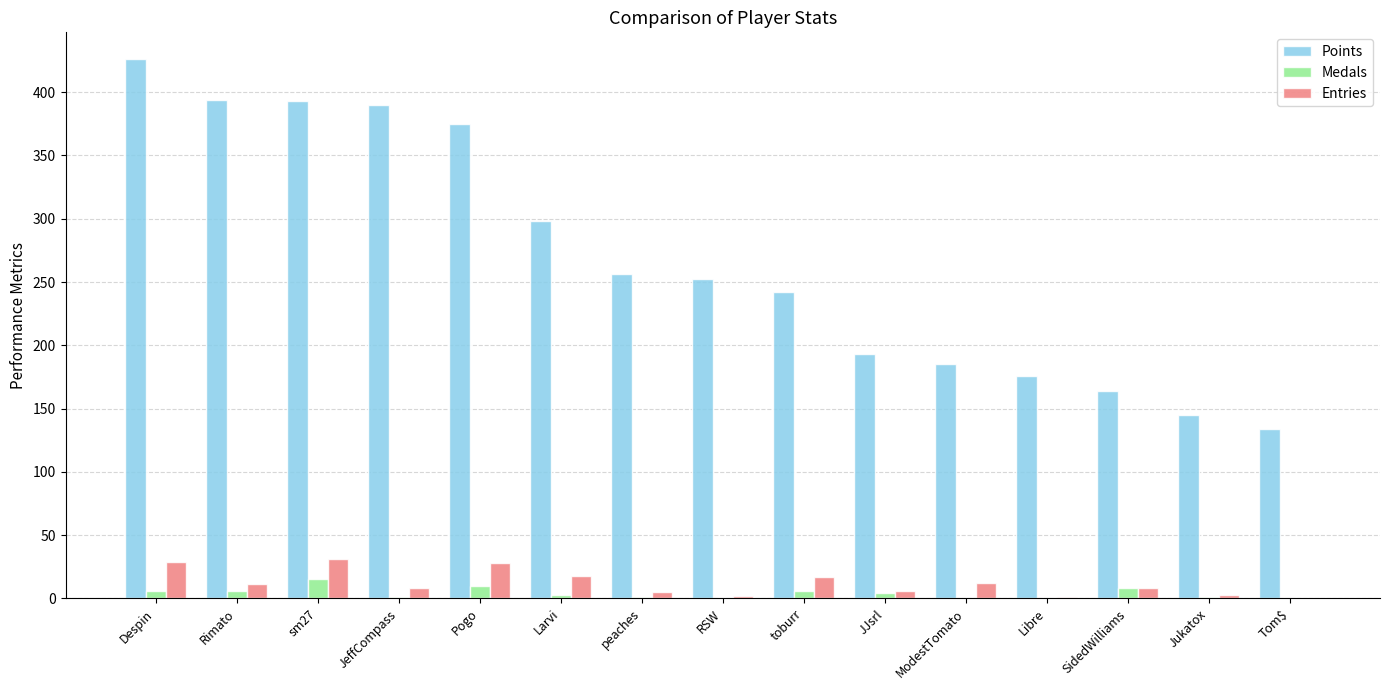

Where does the Medals series first go above 3?

Despin